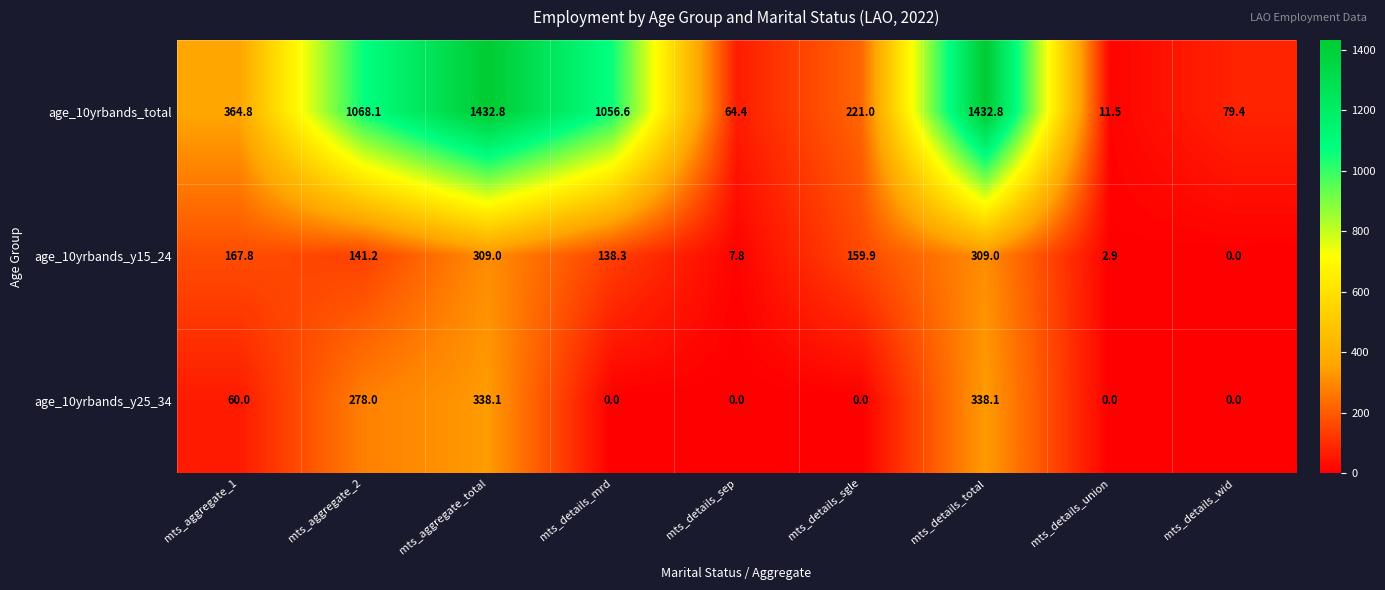

True or false: age_10yrbands_total has a value of 44.6 at mts_details_wid.

False